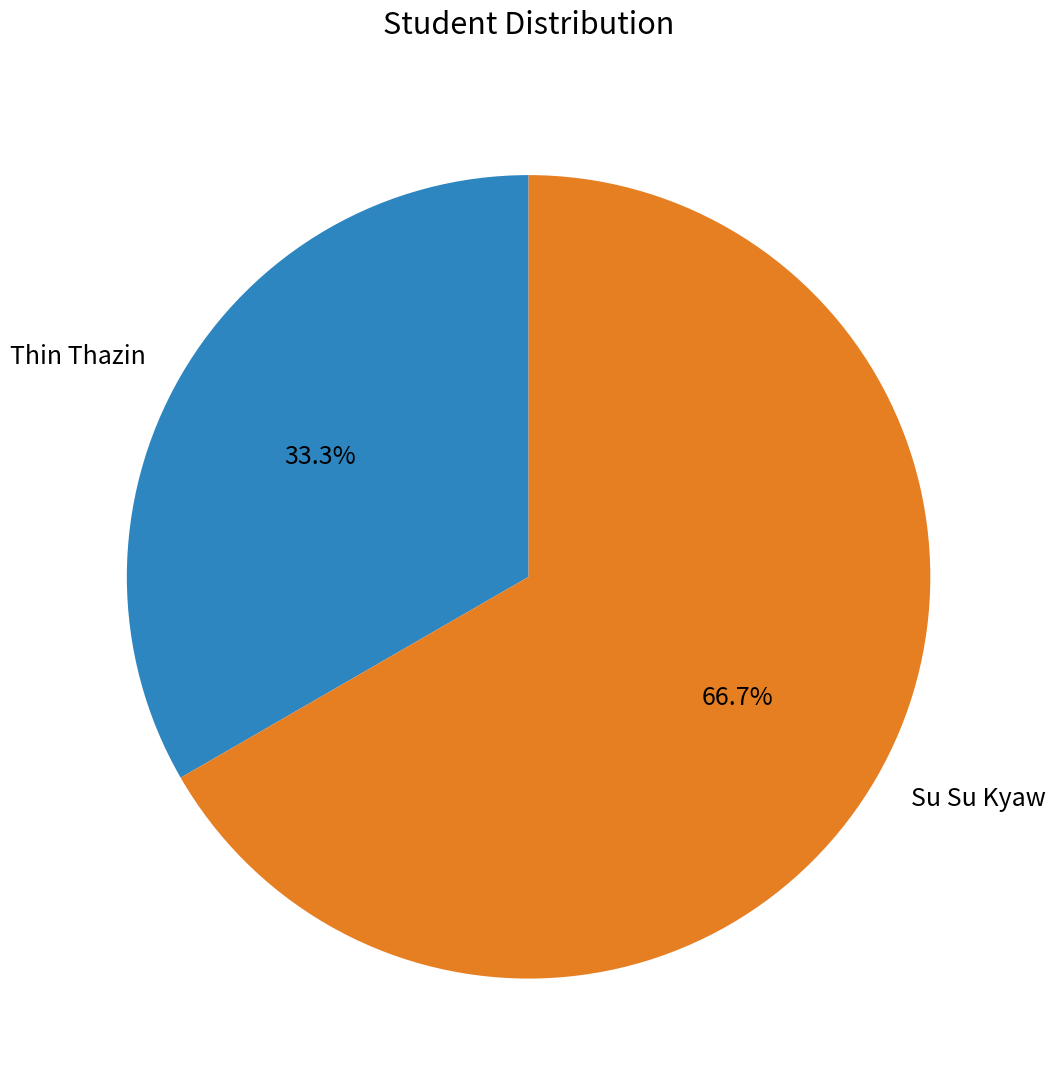

Is the sum of Su Su Kyaw and Thin Thazin greater than half?

Yes